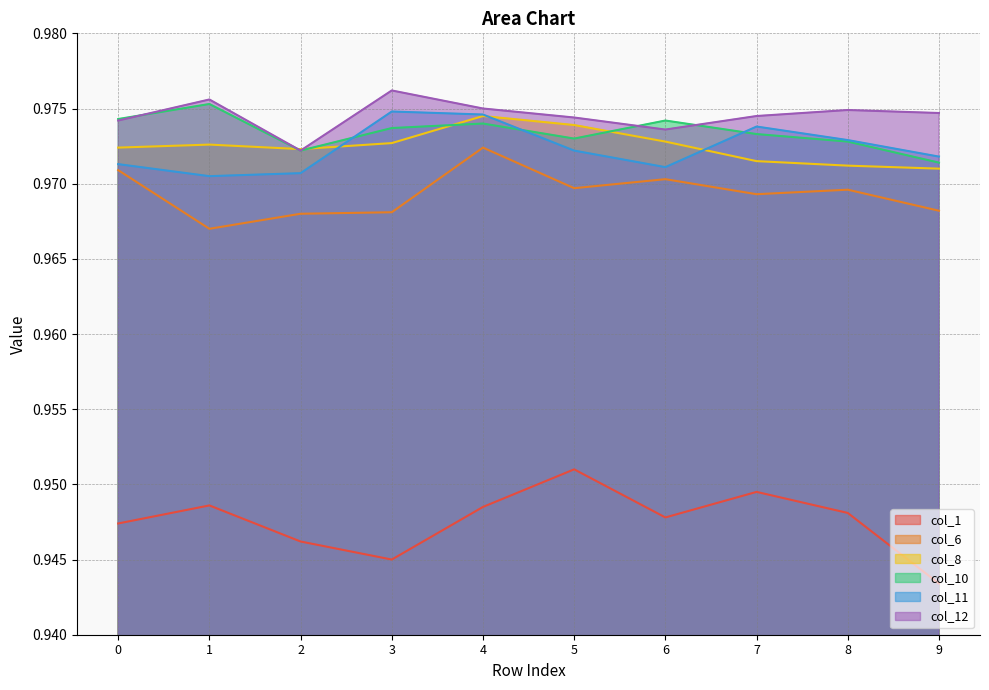

True or false: col_6 and col_12 cross at least once.

False